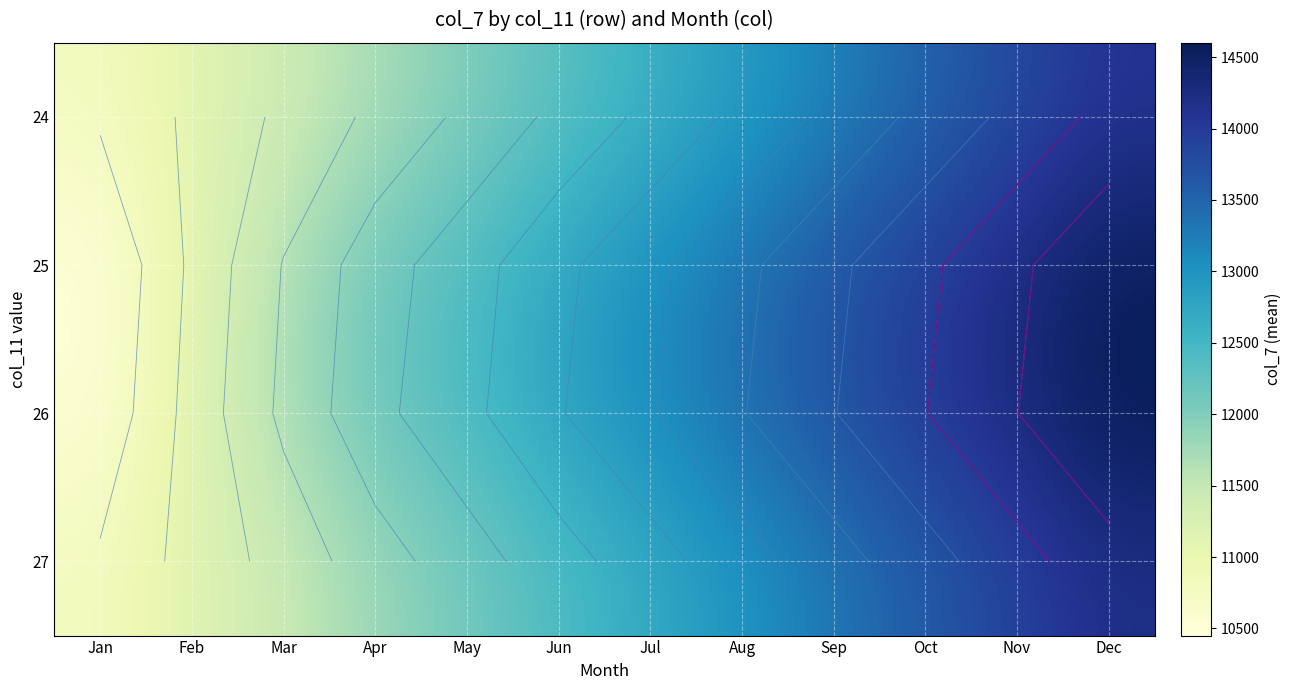

What is the greatest value displayed?

14600